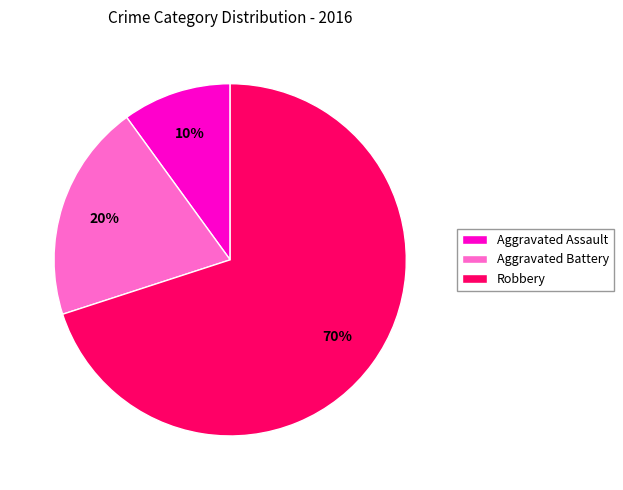

To the nearest percent, what is the combined percentage of Robbery and Aggravated Battery?

90%